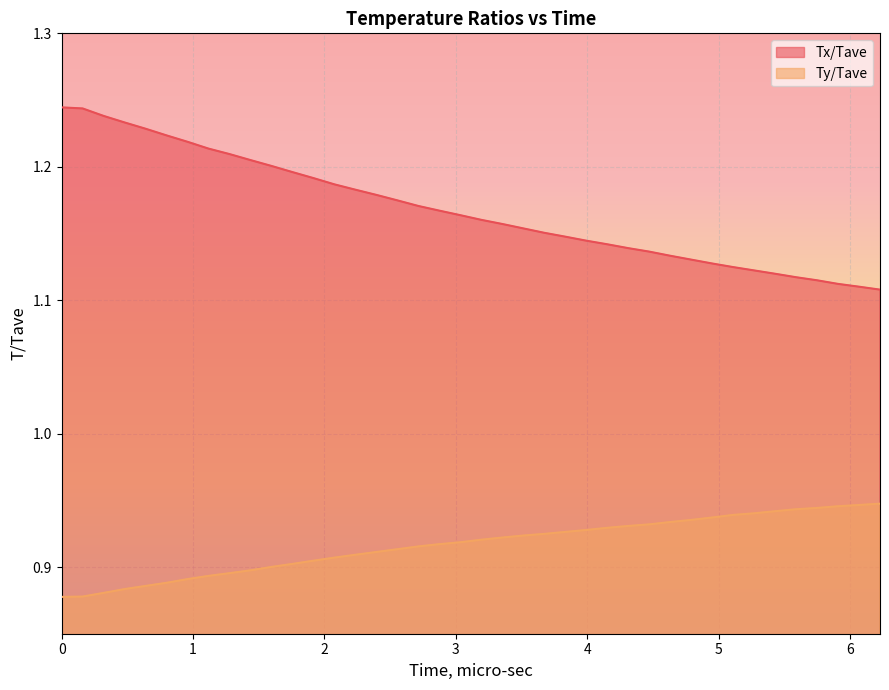

What is the average value of the Ty/Tave series?

0.9